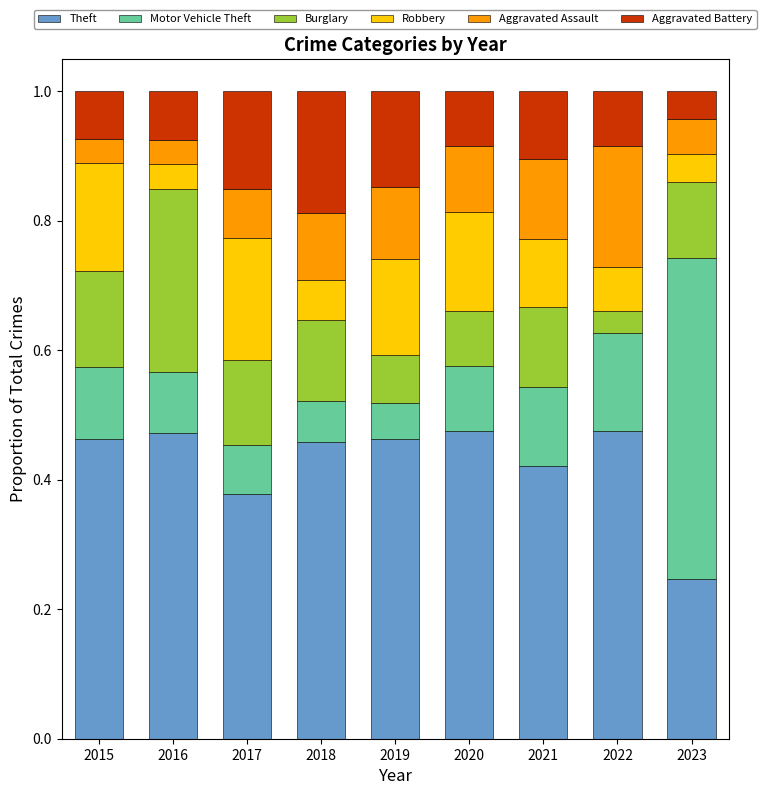

True or false: Theft has a value of 0.5 at 2015.

True